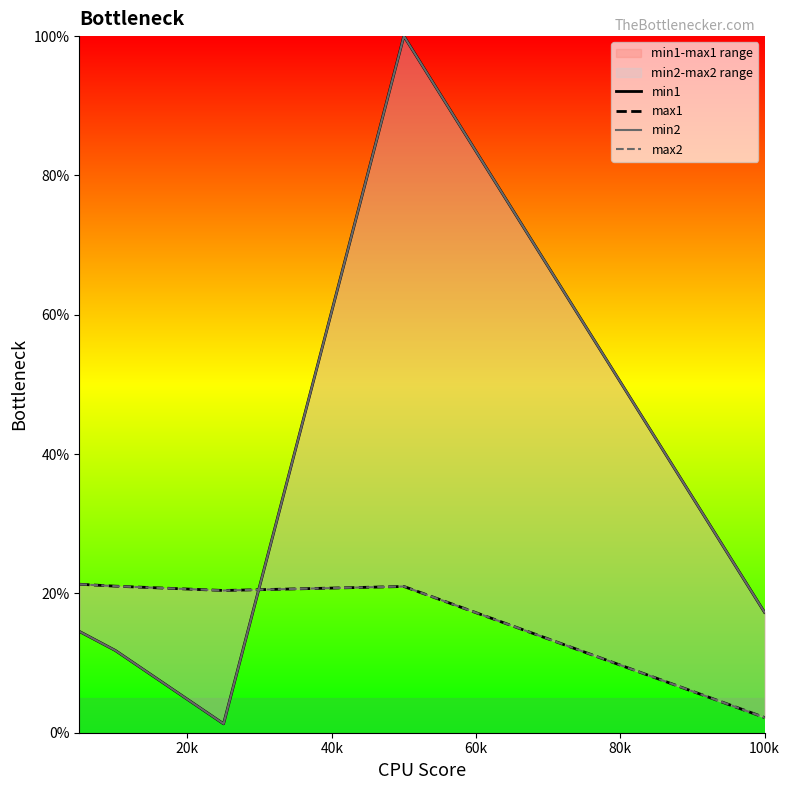

At how many categories does at least one series exceed 7?

5